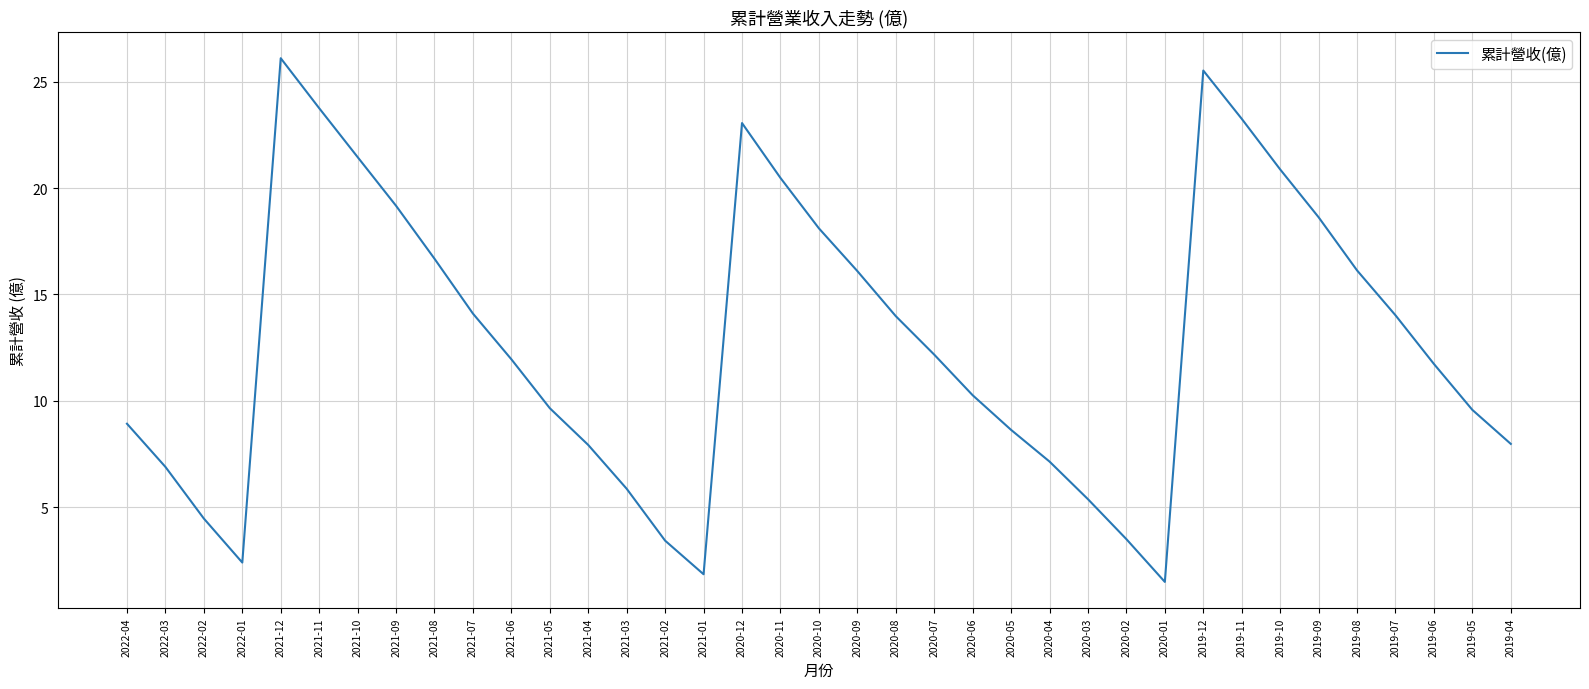

How many values exceed 11?

20